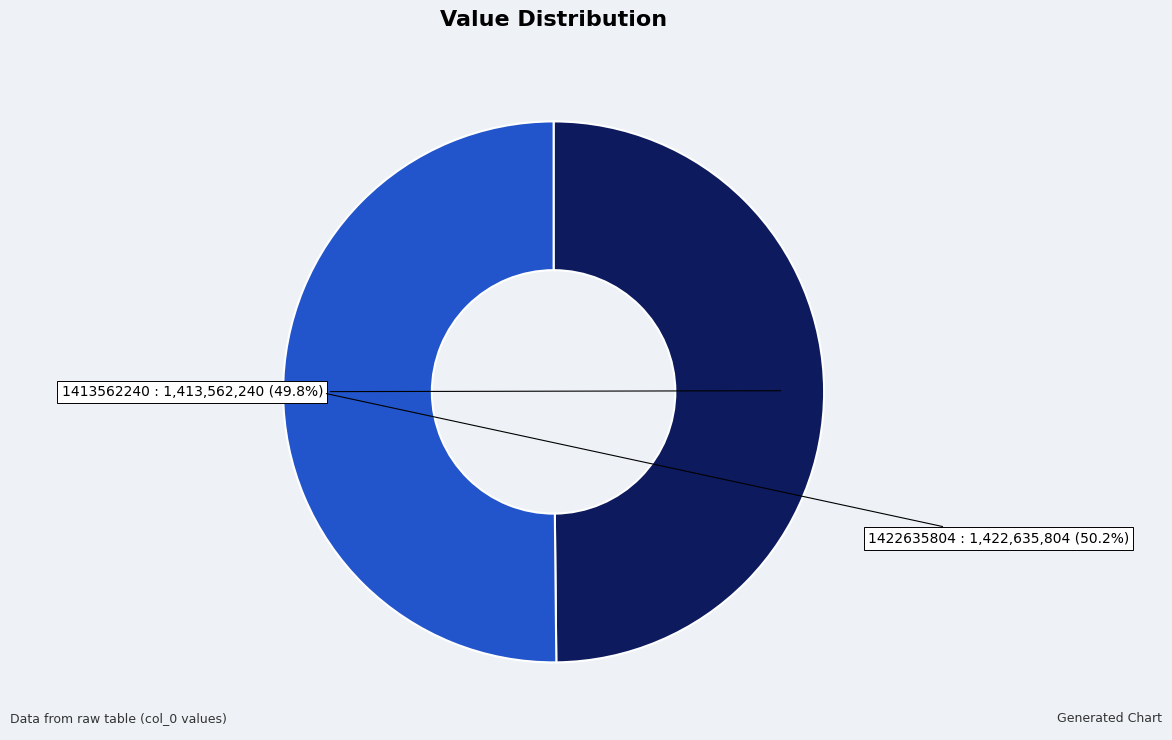

True or false: 1413562240 accounts for 50% of the total.

True